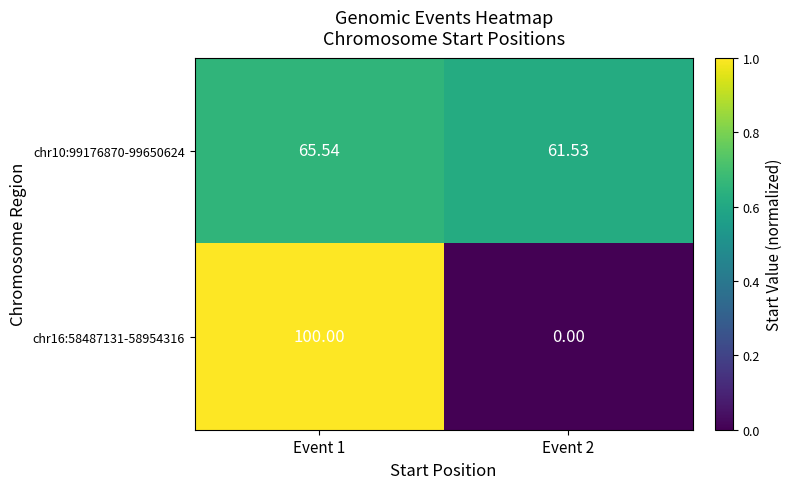

Count the number of categories in the chart.

2